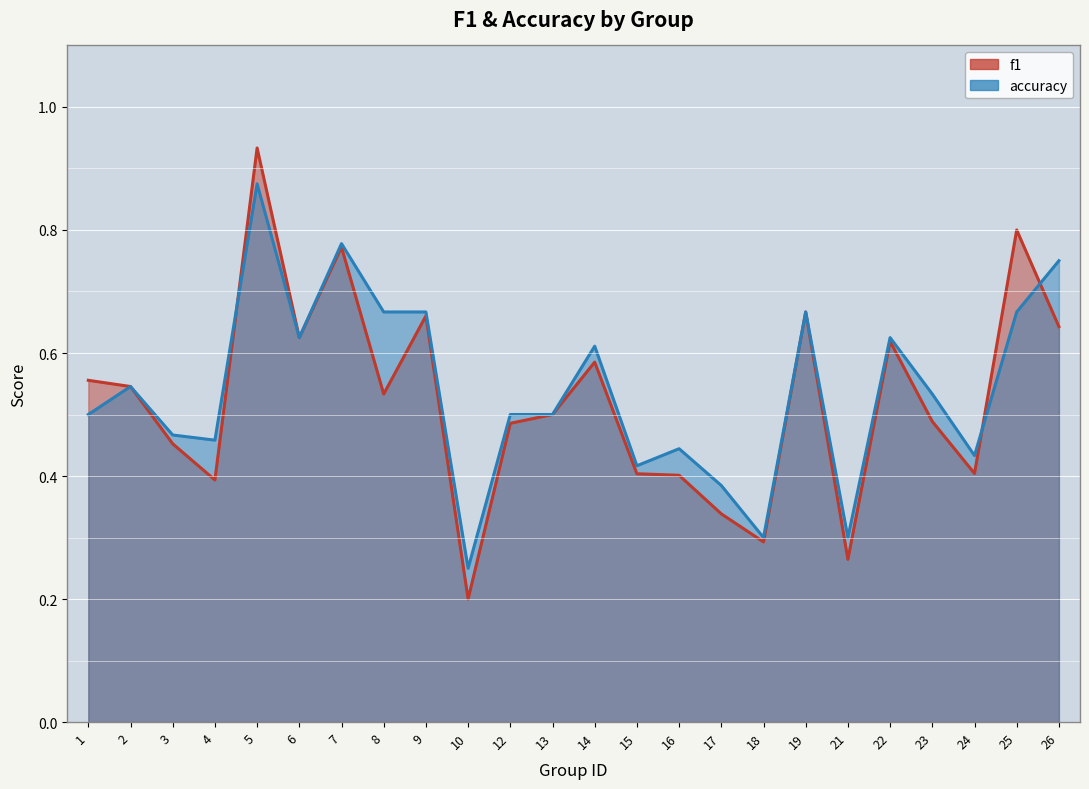

Which has a higher value, 19 or 12?

19